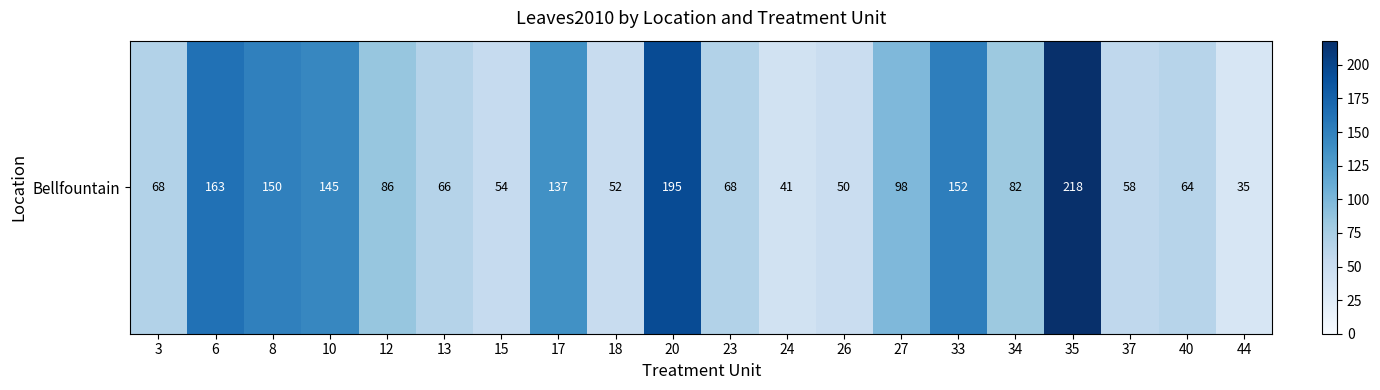

Rank the categories by value from lowest to highest.

44, 24, 26, 18, 15, 37, 40, 13, 3, 23, 34, 12, 27, 17, 10, 8, 33, 6, 20, 35